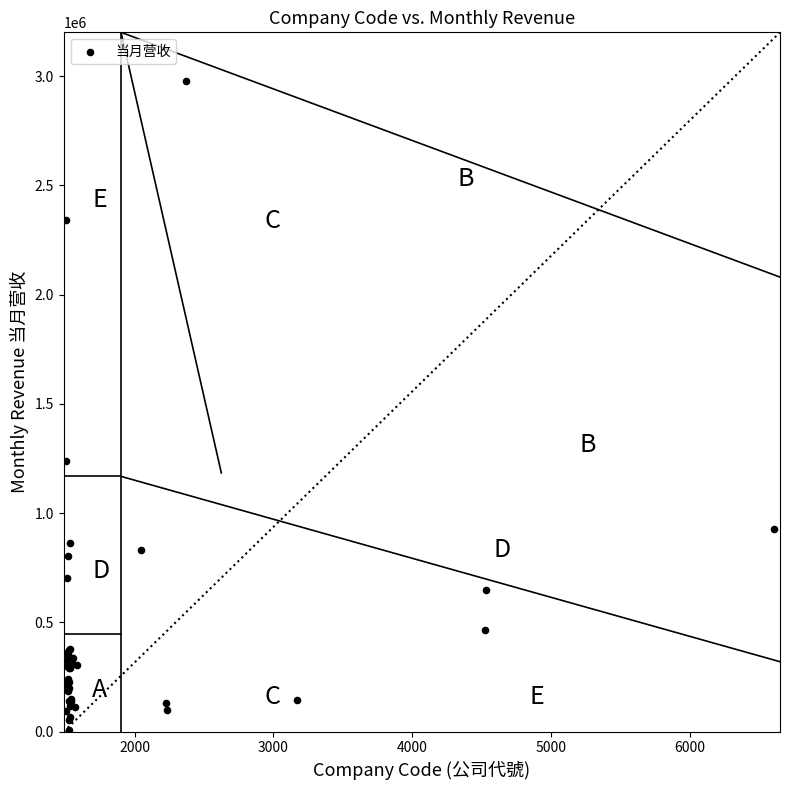

What Y value in the scatter plot is closest to 1493881?

1237381